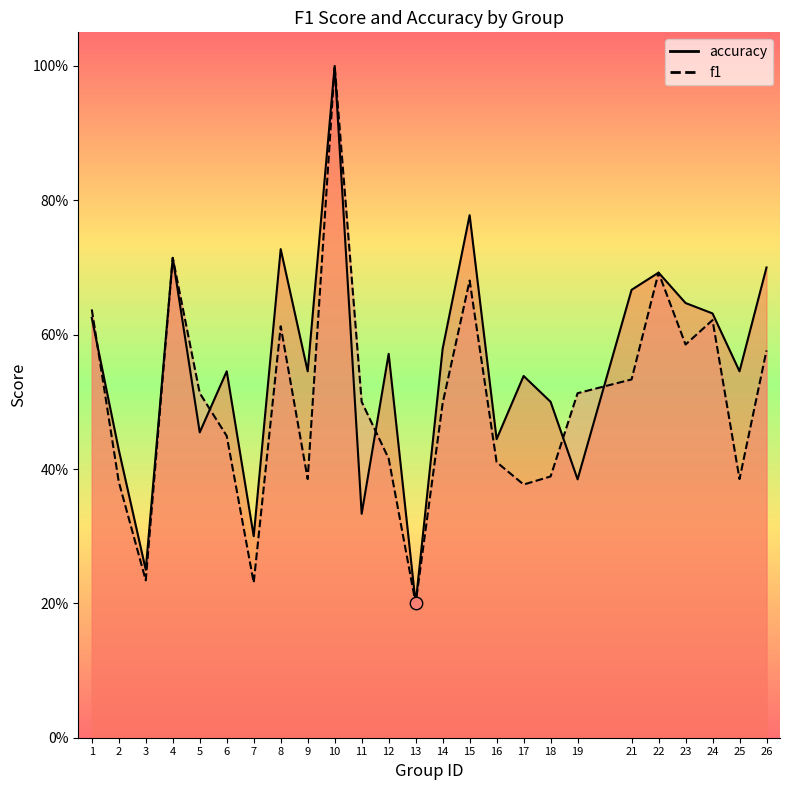

At how many categories does at least one series exceed 0?

25